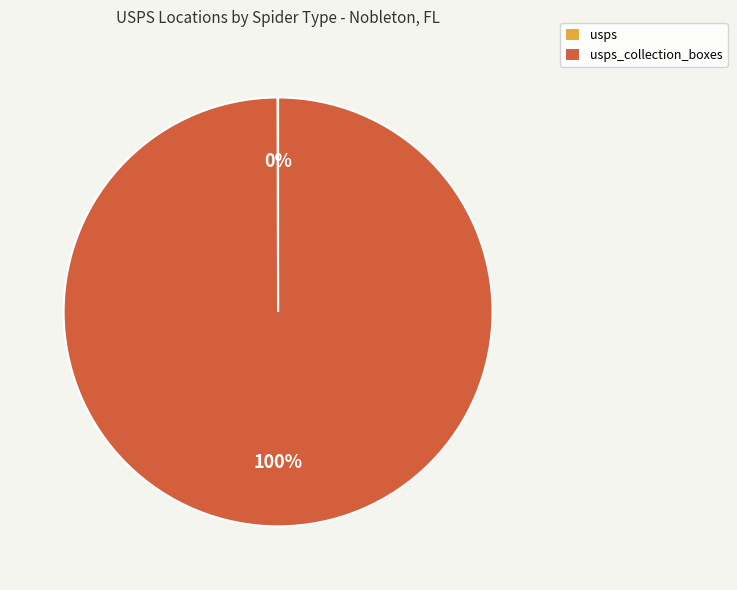

To the nearest percent, what is the difference between the largest and smallest slice percentages?

100%